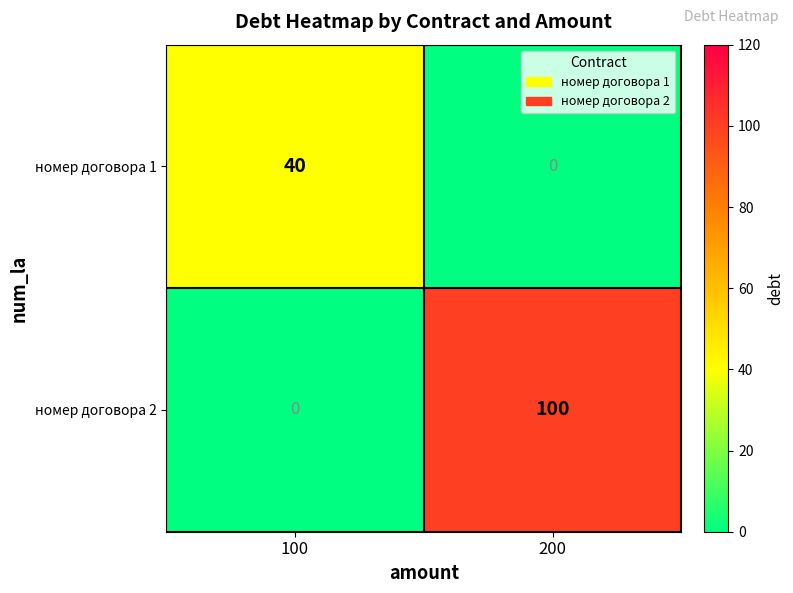

Rank the series by their maximum value, from highest to lowest.

номер договора 2, номер договора 1